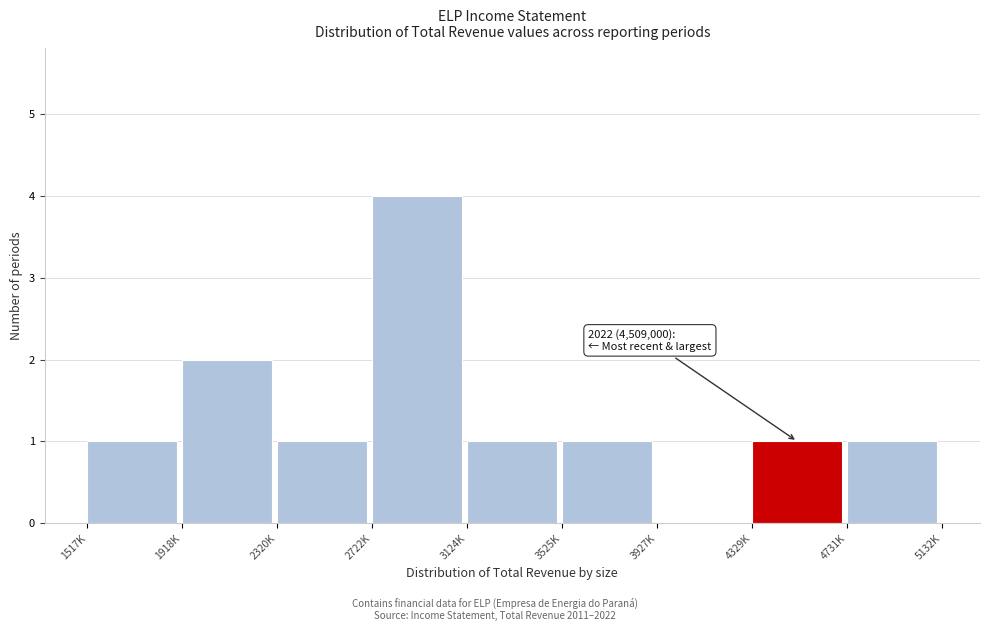

Reading left to right, list all the values displayed in this chart.

1517K=1	1918K=2	2320K=1	2722K=4	3124K=1	3525K=1	3927K=0	4329K=1	4731K=1